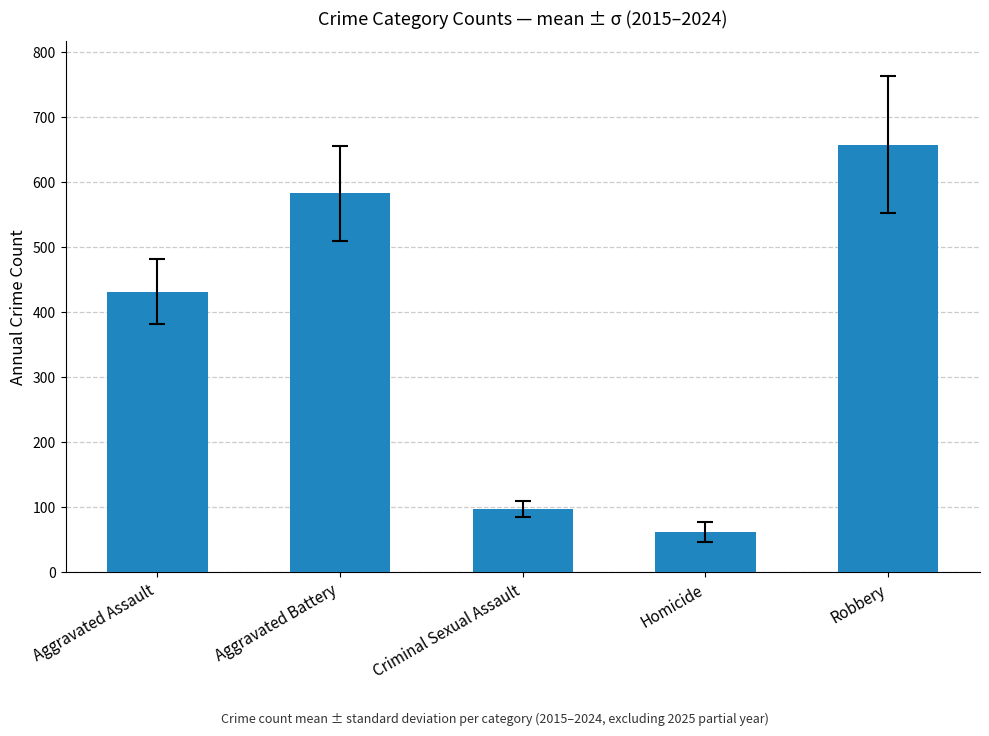

Approximately how many times larger is the value at Homicide compared to Criminal Sexual Assault?

0.6